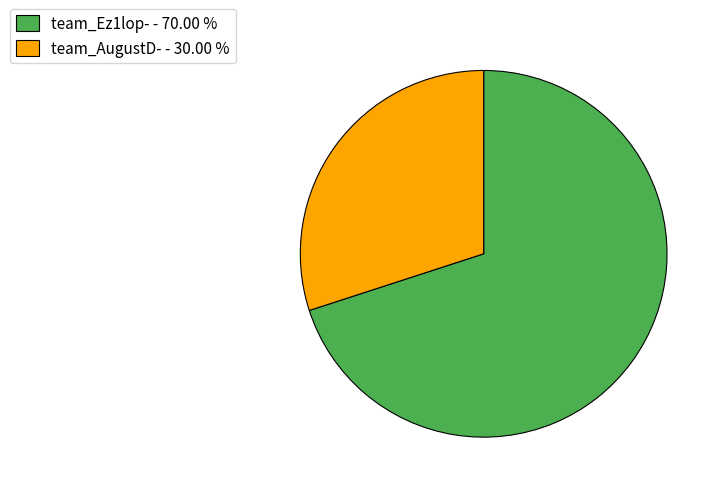

How many segments does this pie chart have?

2